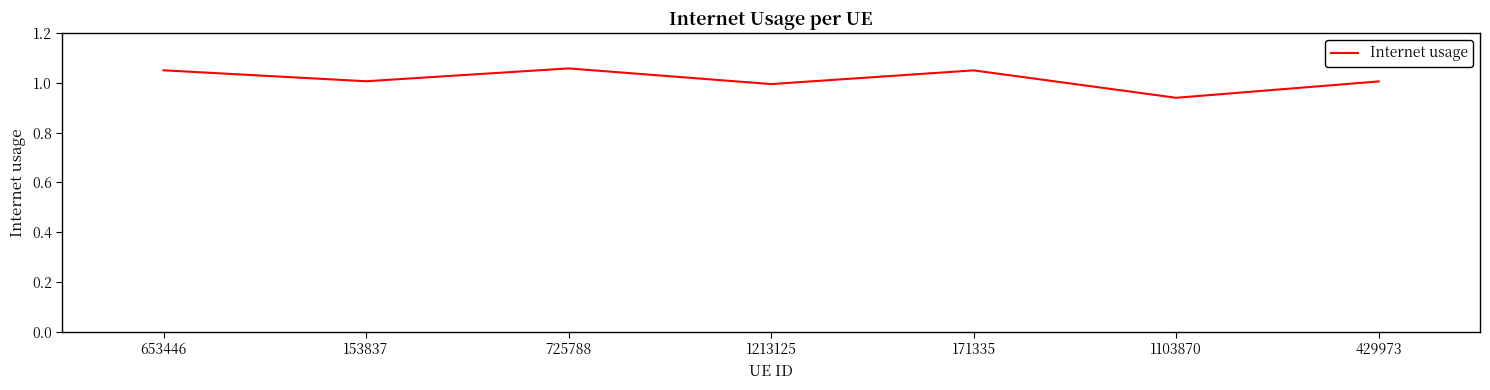

How many values are below 1?

2